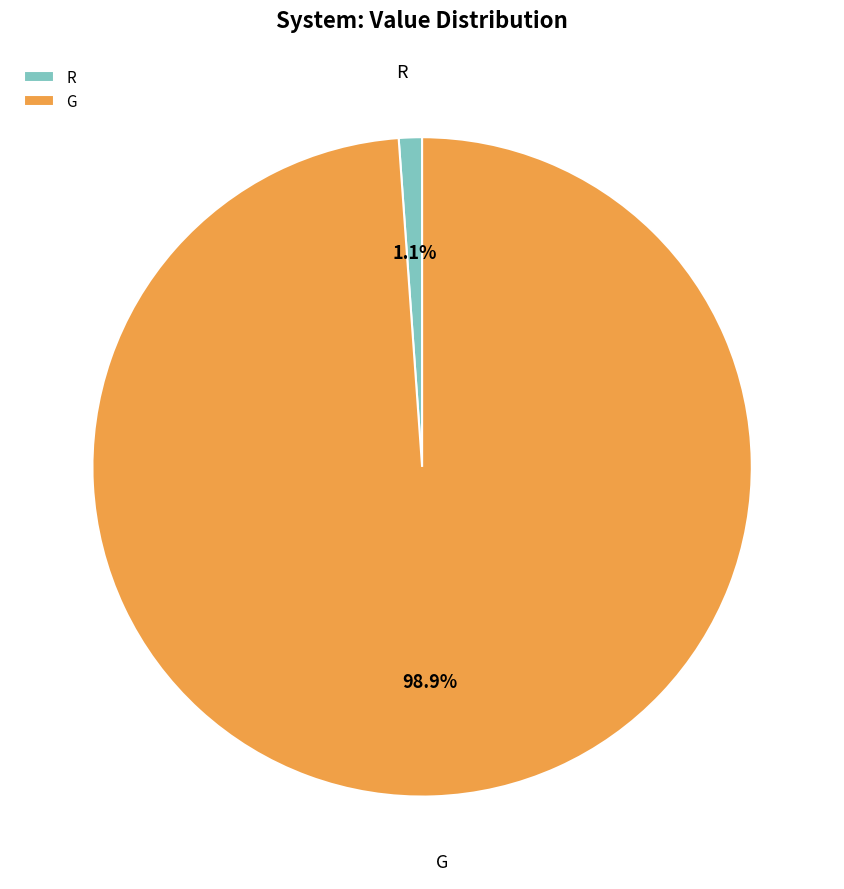

Combined, what portion of the pie is G and R?

100.0%